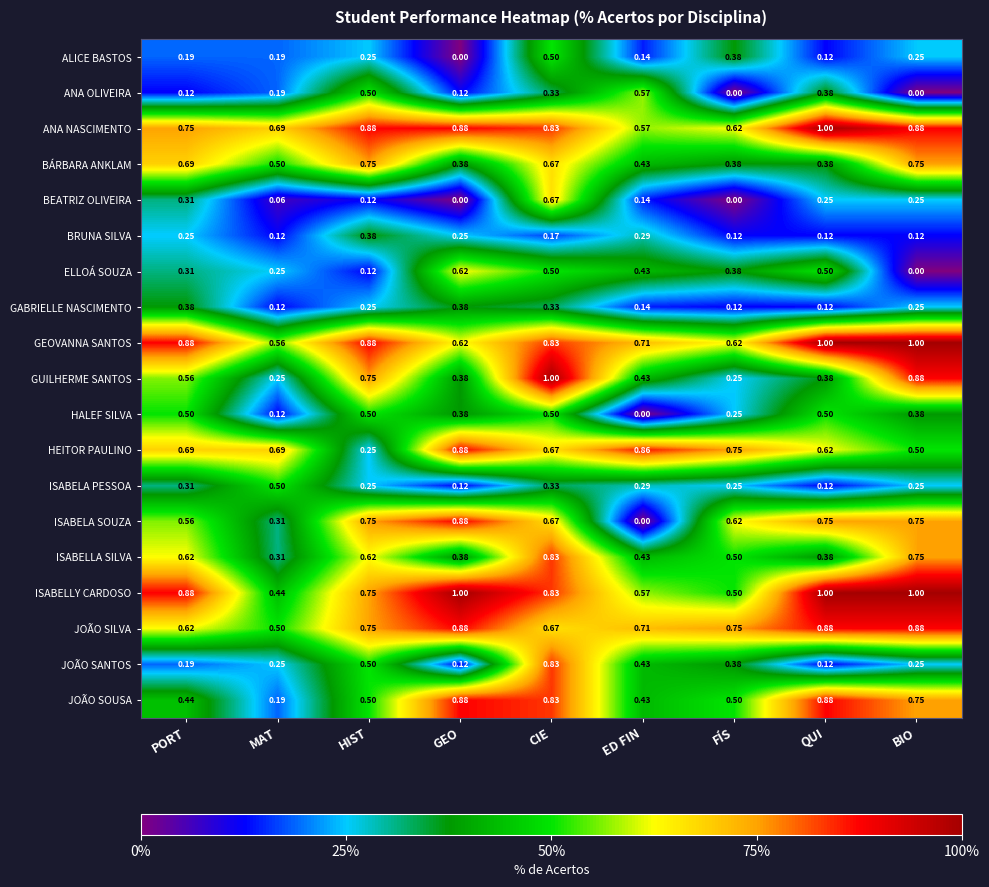

Is the value of BRUNA SILVA at FÍS greater than the value of ALICE BASTOS at PORT?

No